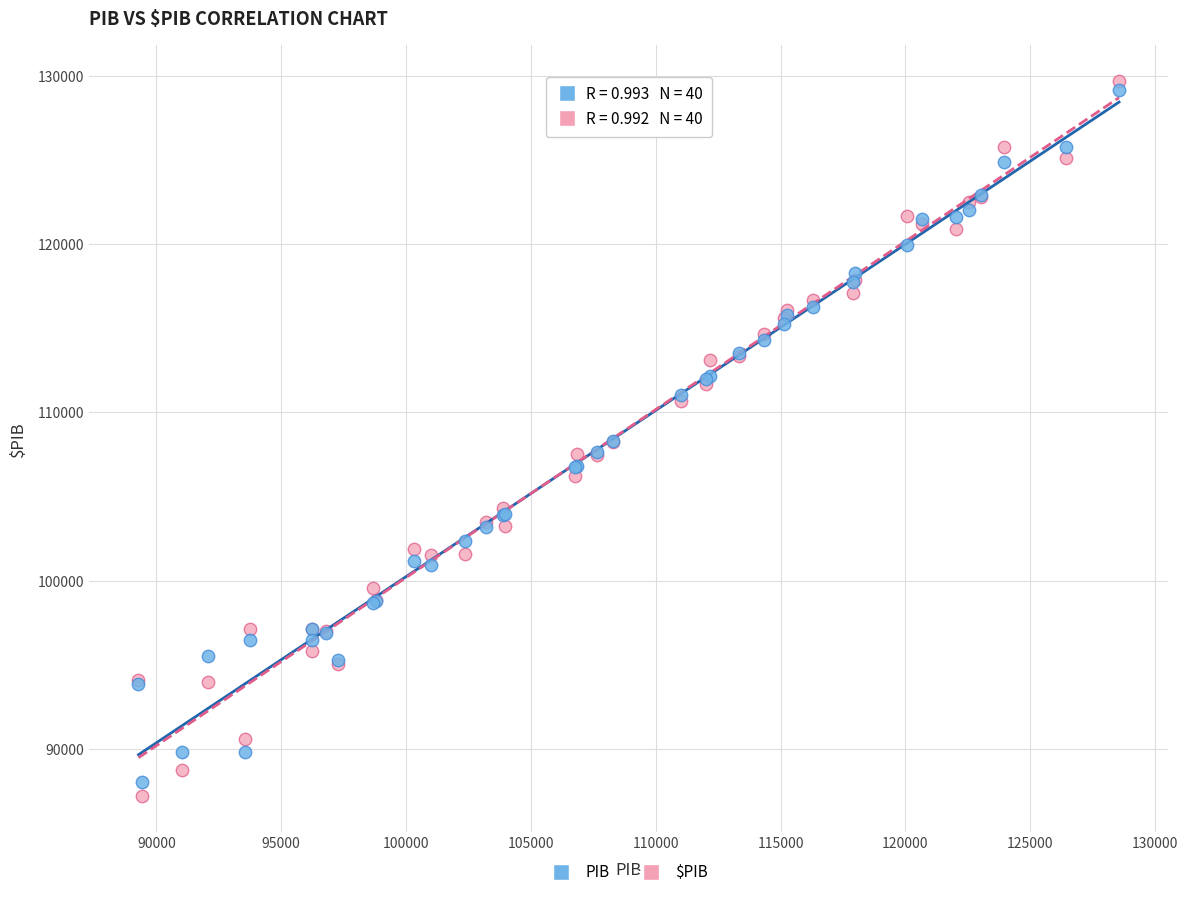

What is the X range (max minus min) for the scatter plot?

39272.8